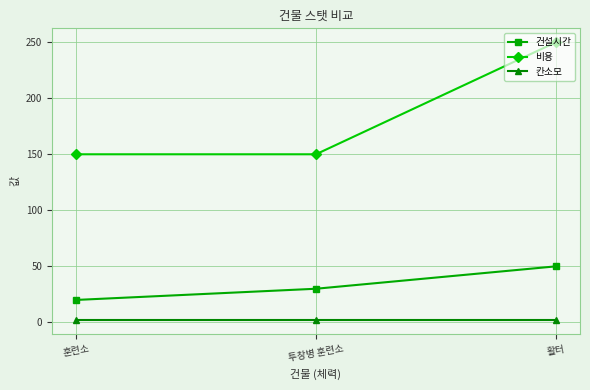

What is the total value across all series at 활터?

302